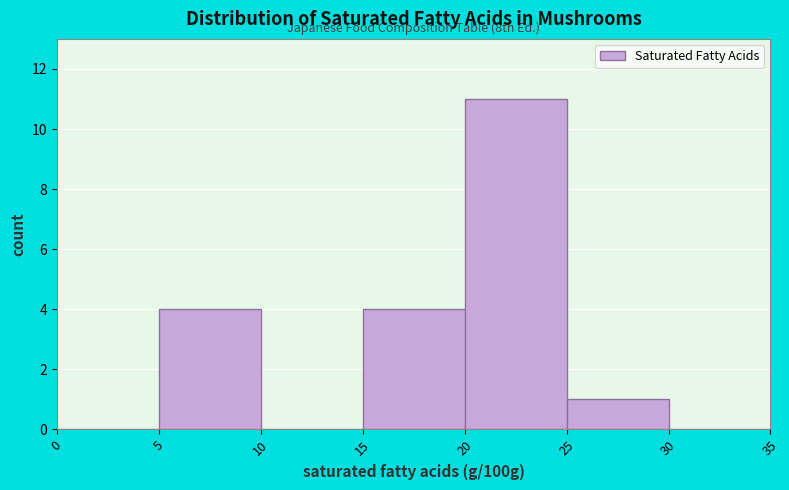

Which range on the x-axis has the tallest bar?

20 to 25